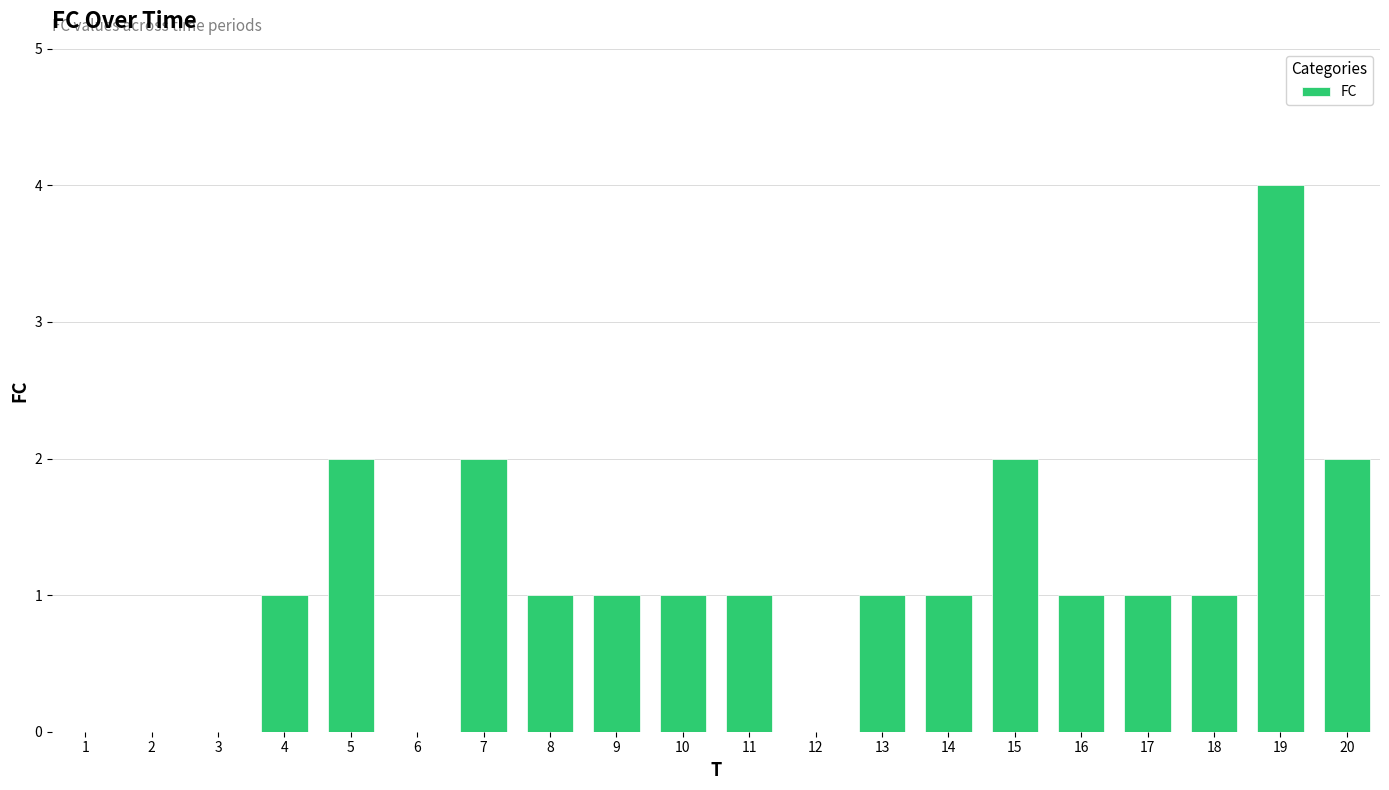

Is it true that the value at 19 is 4?

True